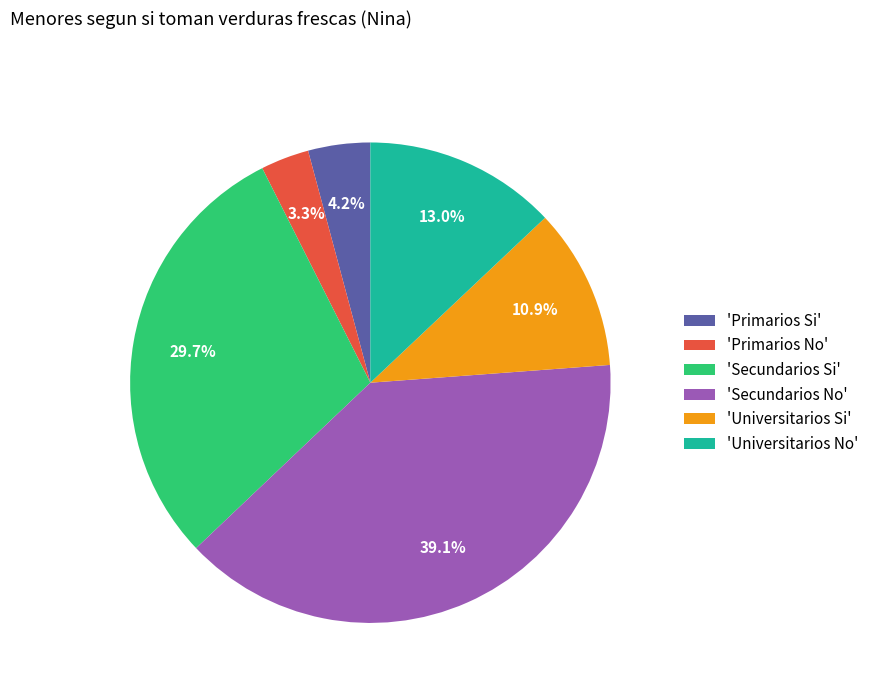

Is there a majority slice in this chart?

No